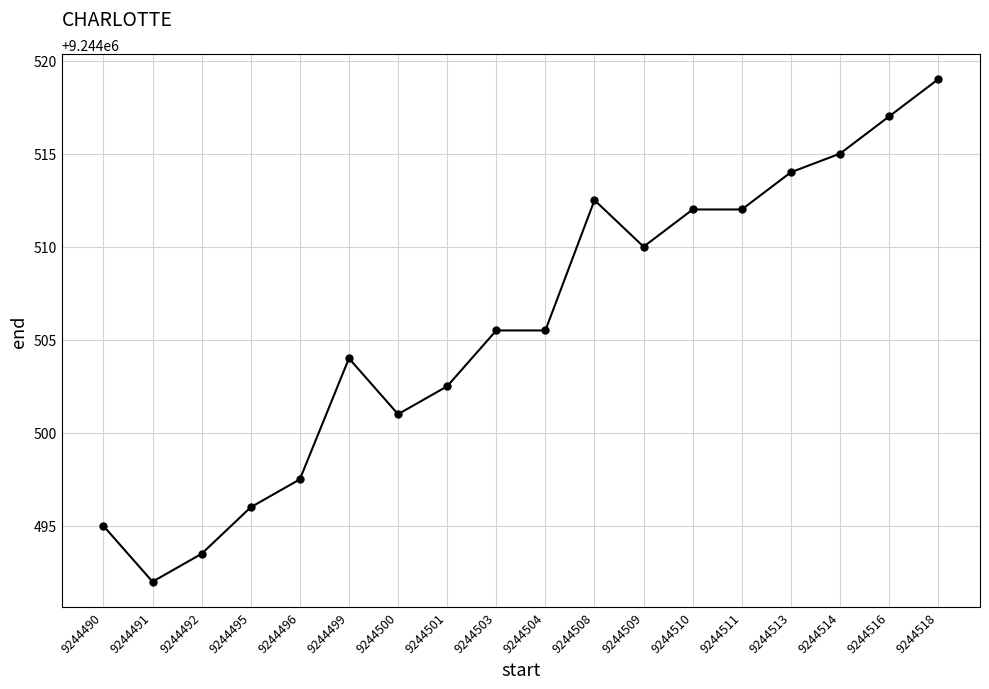

Reading right to left, transcribe all the data shown in this chart.

9244519.0	9244517.0	9244515.0	9244514.0	9244512.0	9244512.0	9244510.0	9244512.5	9244505.5	9244505.5	9244502.5	9244501.0	9244504.0	9244497.5	9244496.0	9244493.5	9244492.0	9244495.0